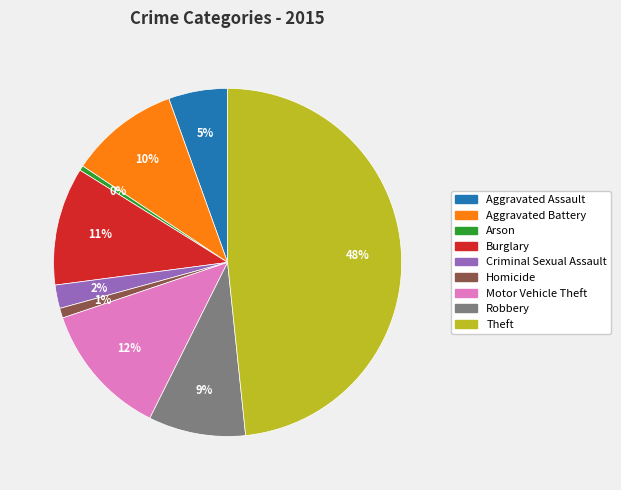

How many slices are in this pie chart?

9